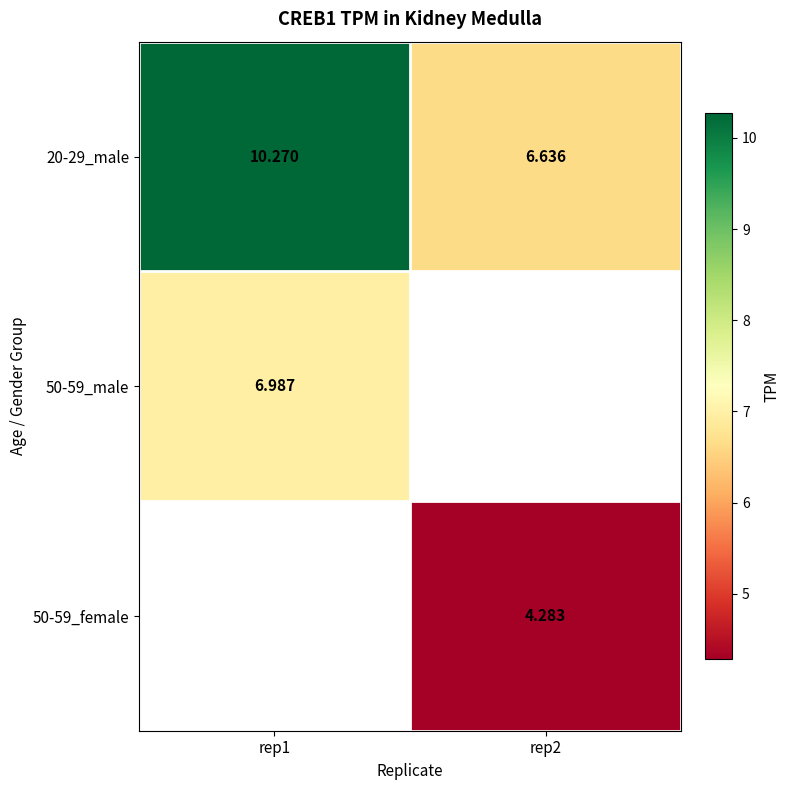

At which label is 20-29_male closest to 8?

rep2